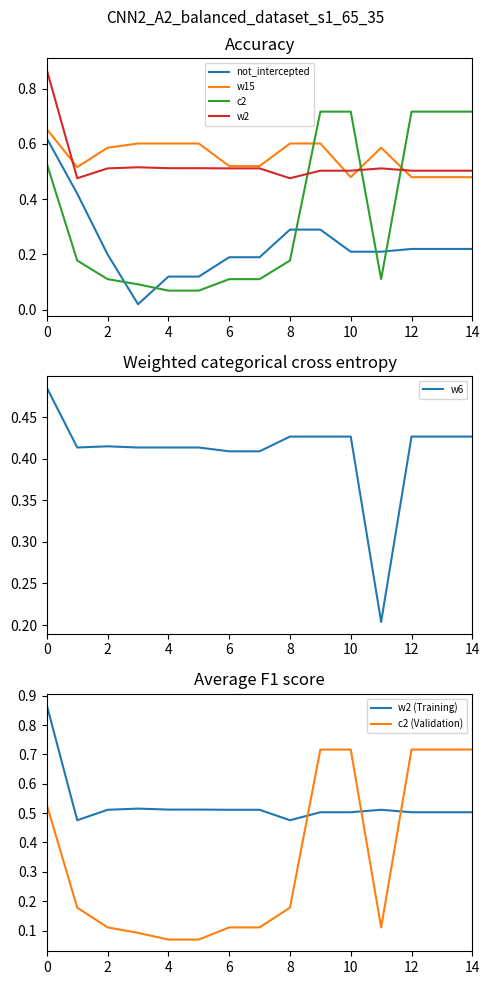

True or false: w15 and not_intercepted intersect in this chart.

False